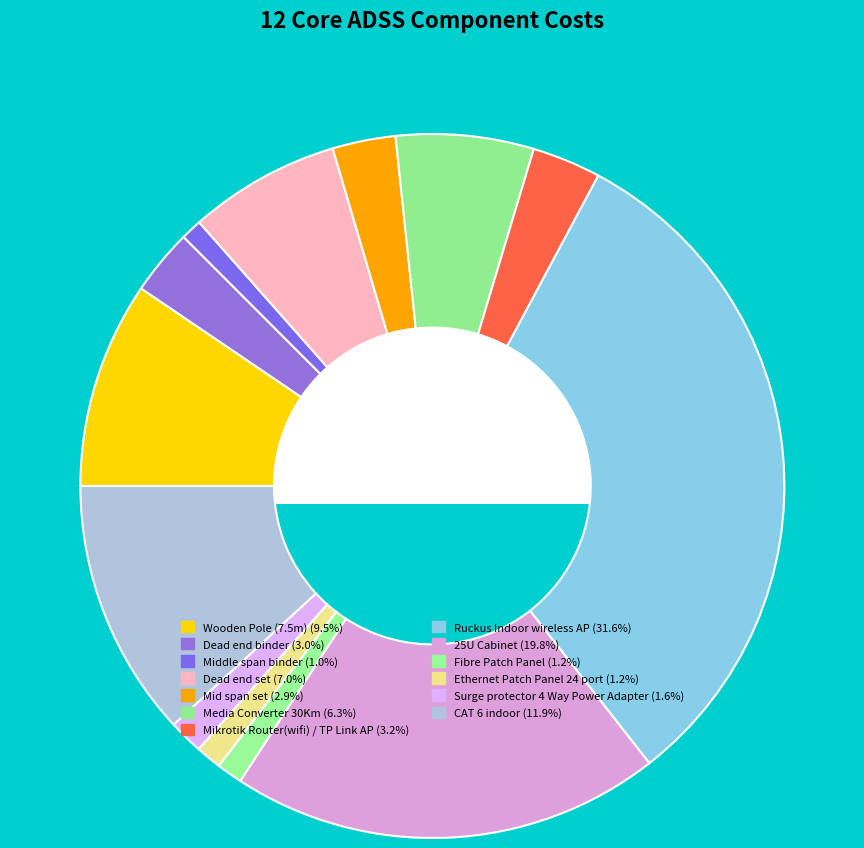

What percentage is the Surge protector 4 Way Power Adapter slice, to the nearest percent?

2%